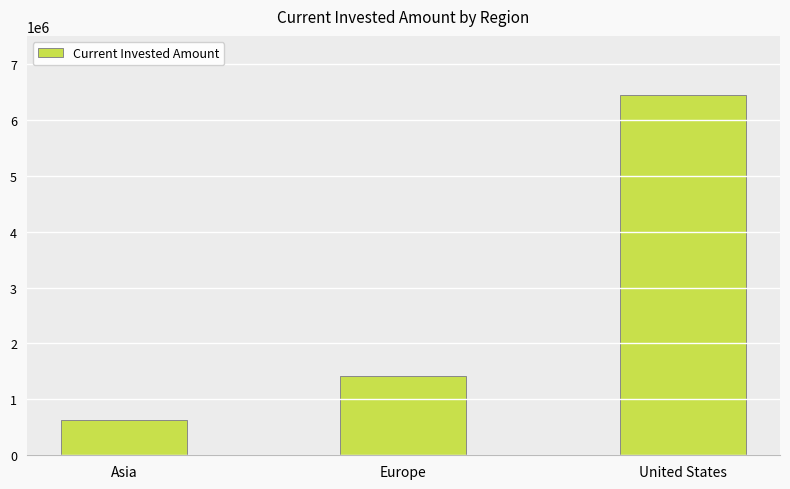

List the labels in order of value, smallest first.

Asia, Europe, United States